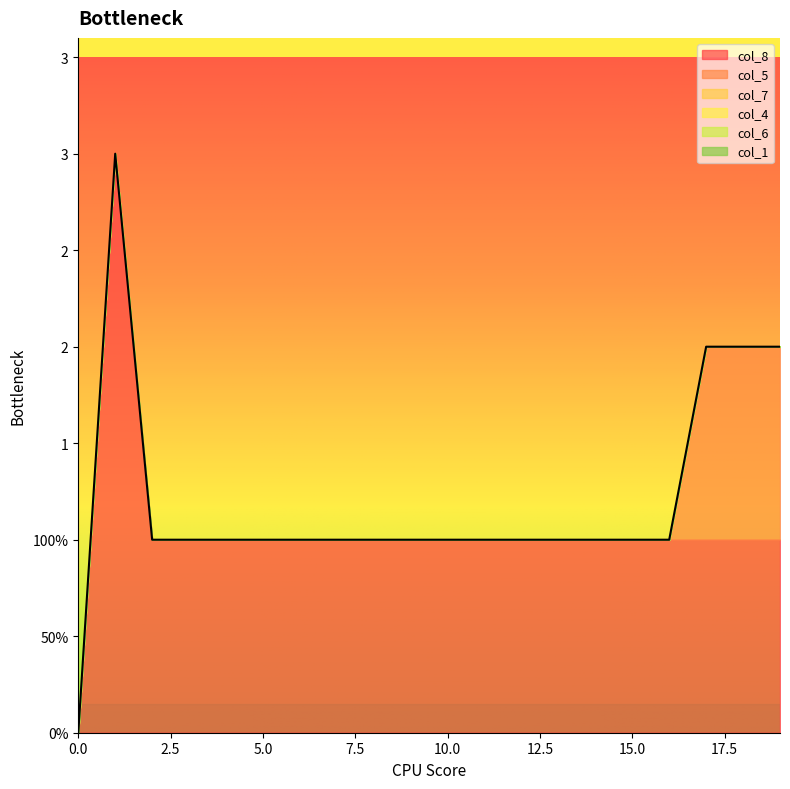

Which series has the largest range (max minus min)?

col_8